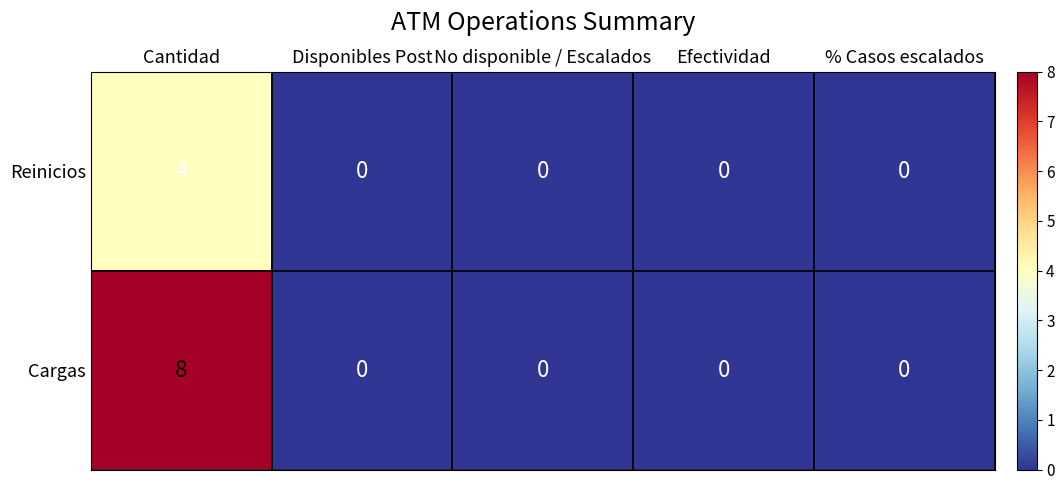

What is the difference between the maximum and minimum values in the Cargas series?

8